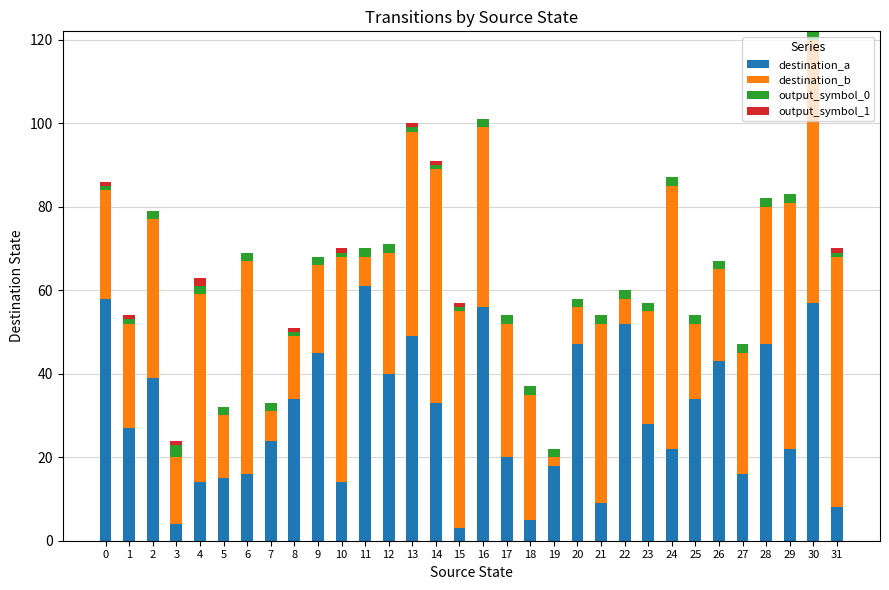

What is the highest value of the destination_a series?

61